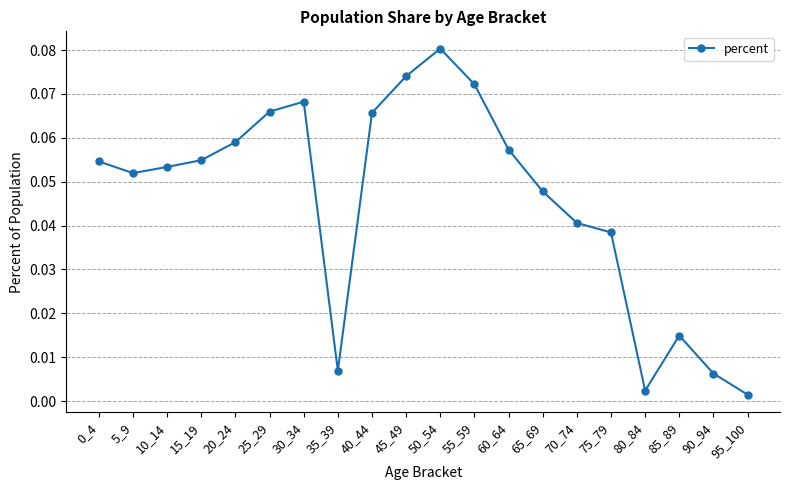

Between 20_24 and 50_54, which is larger?

50_54